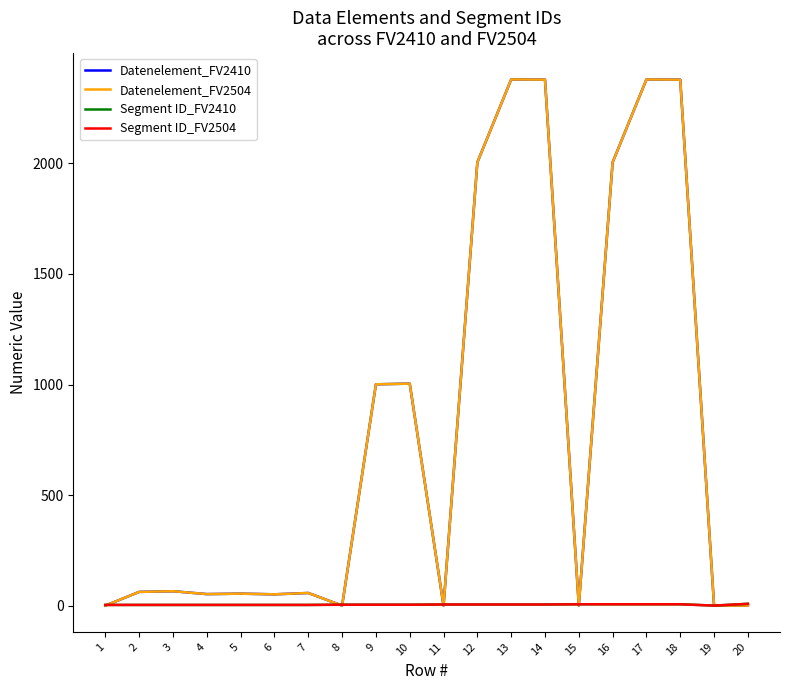

How many interior local peaks does the Datenelement_FV2410 series have?

6